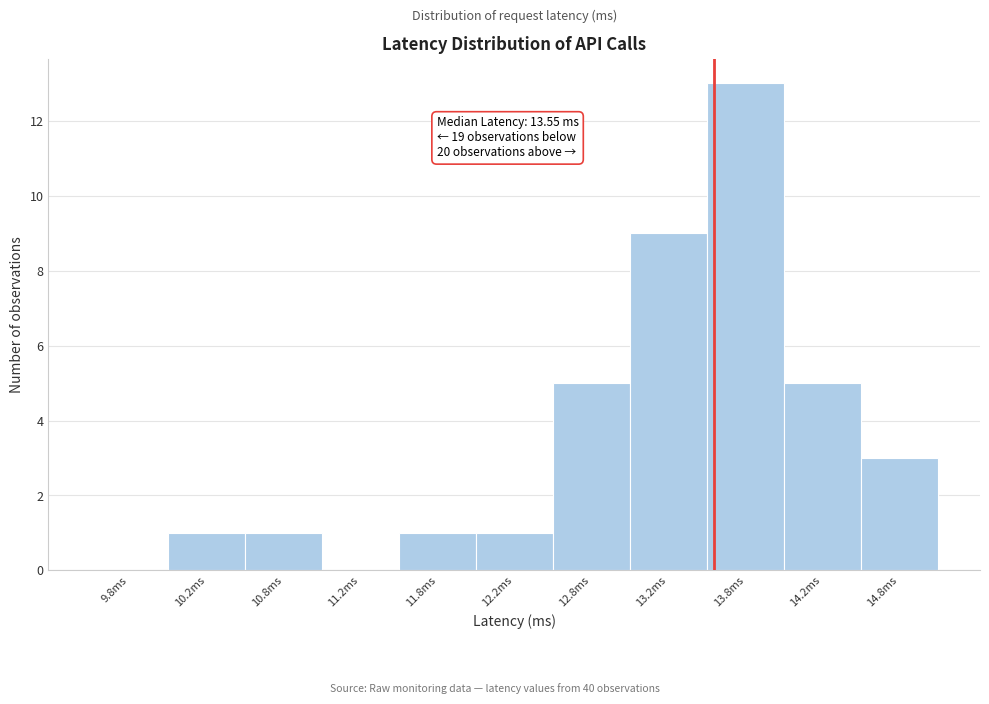

Over which range of the x-axis is the bar tallest?

13.5 to 14.0